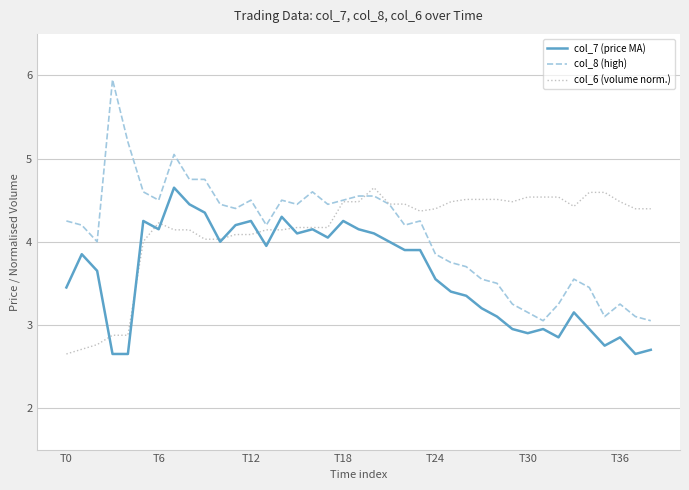

What is the maximum value for col_7 (price MA)?

4.7